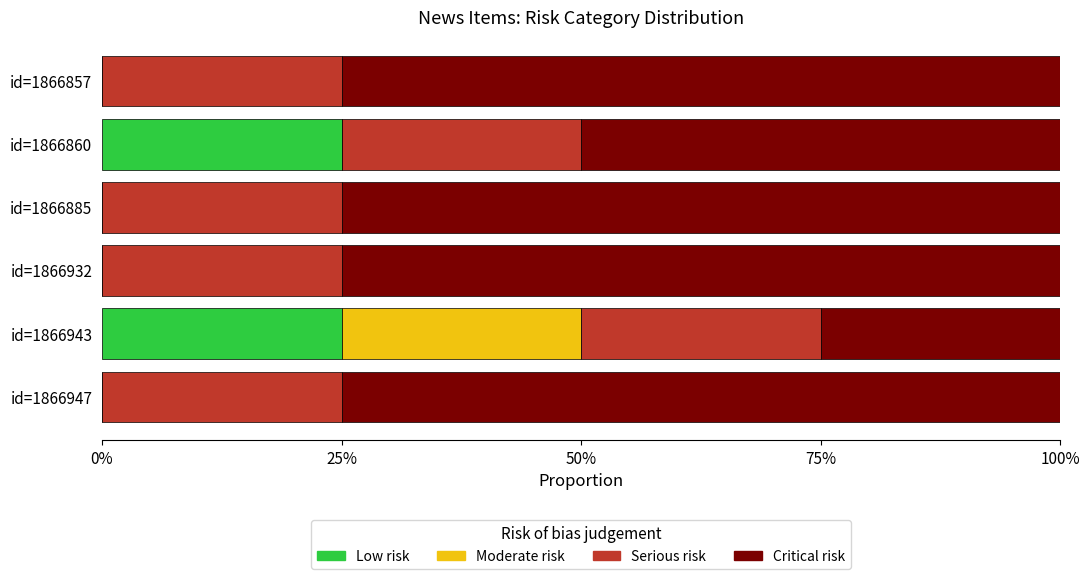

The Low risk series shows 0 at id=1866885. True or false?

True